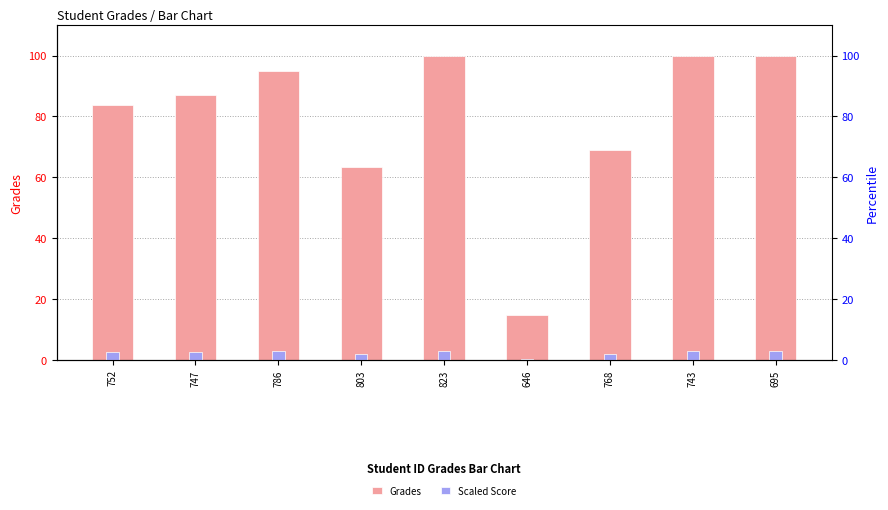

How many groups of bars are there?

9